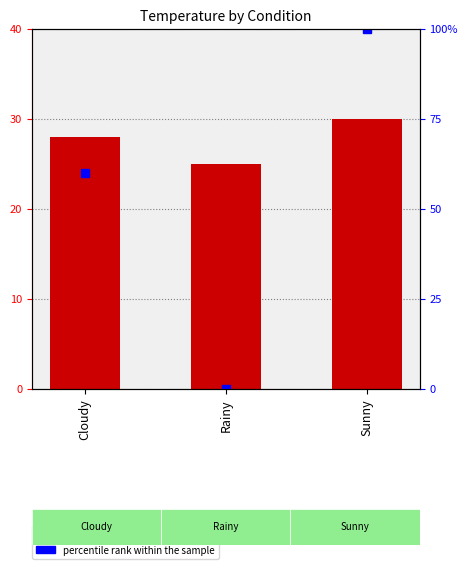

What is the ratio of the value at Rainy to the value at Cloudy?

0.9